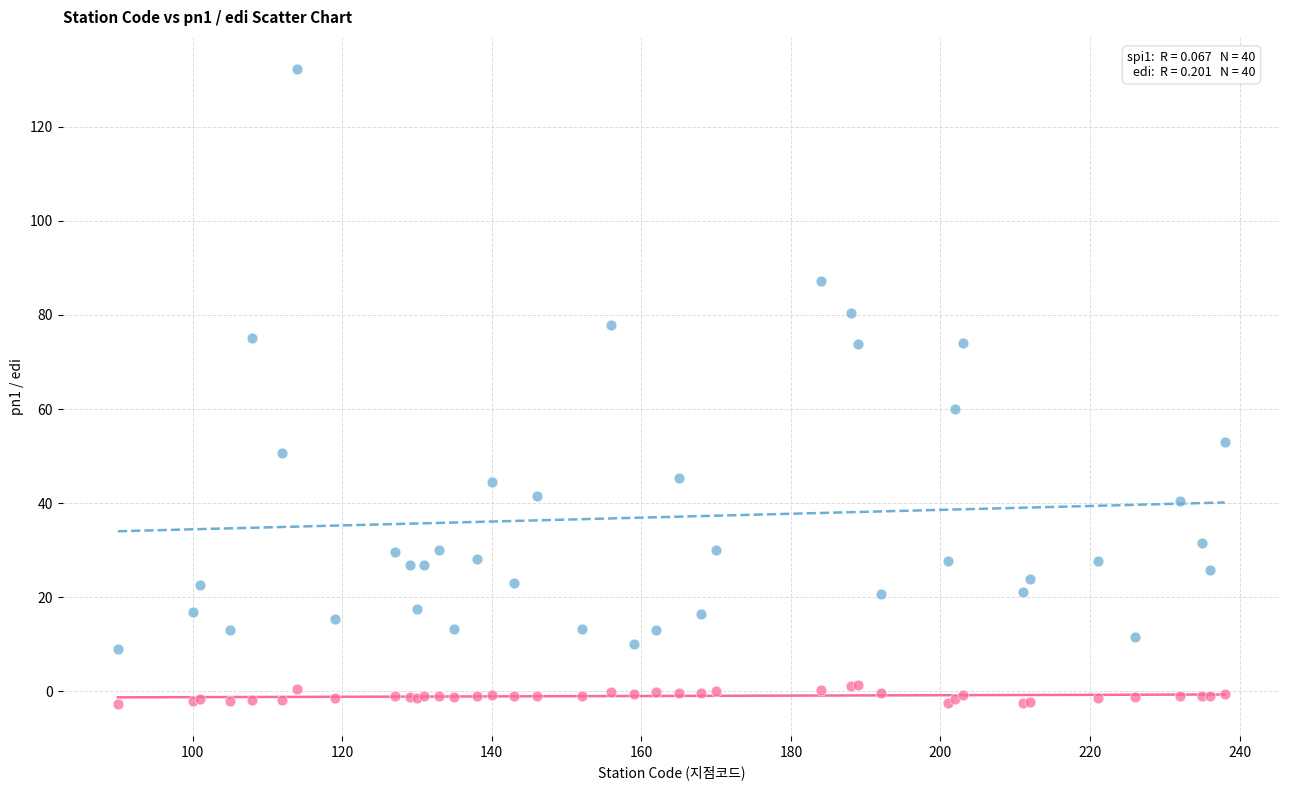

Across all series, what Y value is closest to 64?

60.0